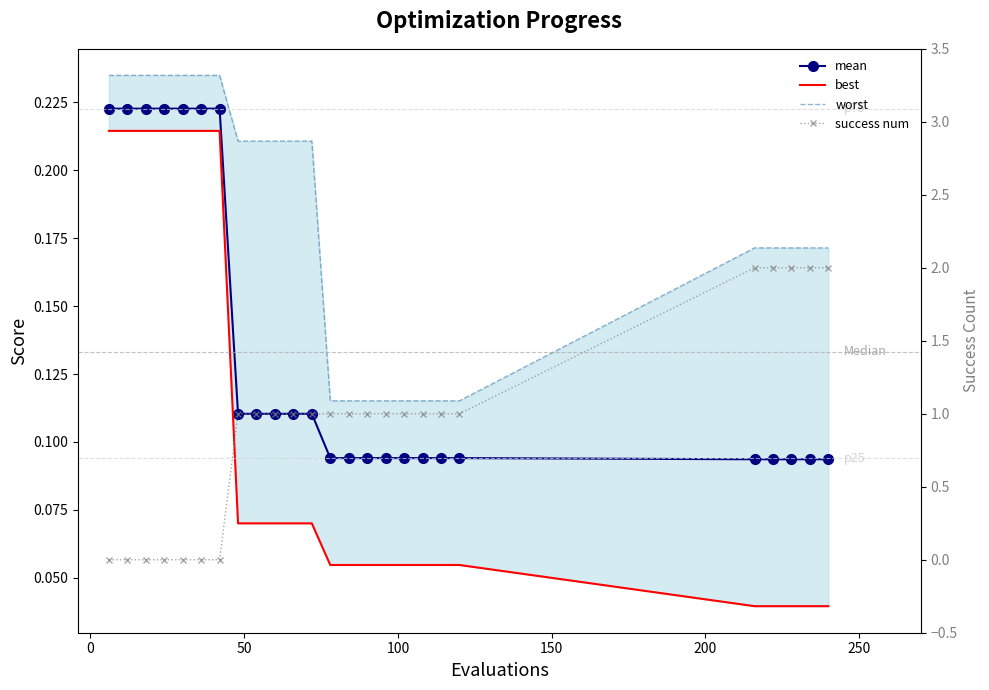

True or false: mean and worst cross at least once.

False